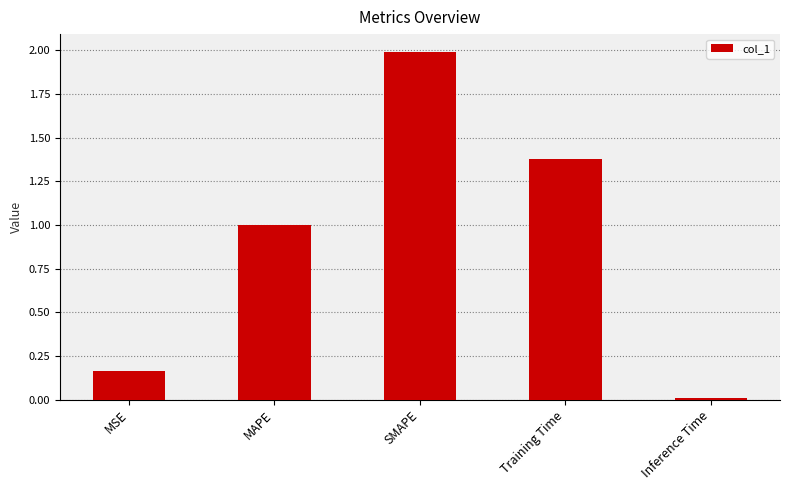

Rank the categories by value from highest to lowest.

SMAPE, Training Time, MAPE, MSE, Inference Time